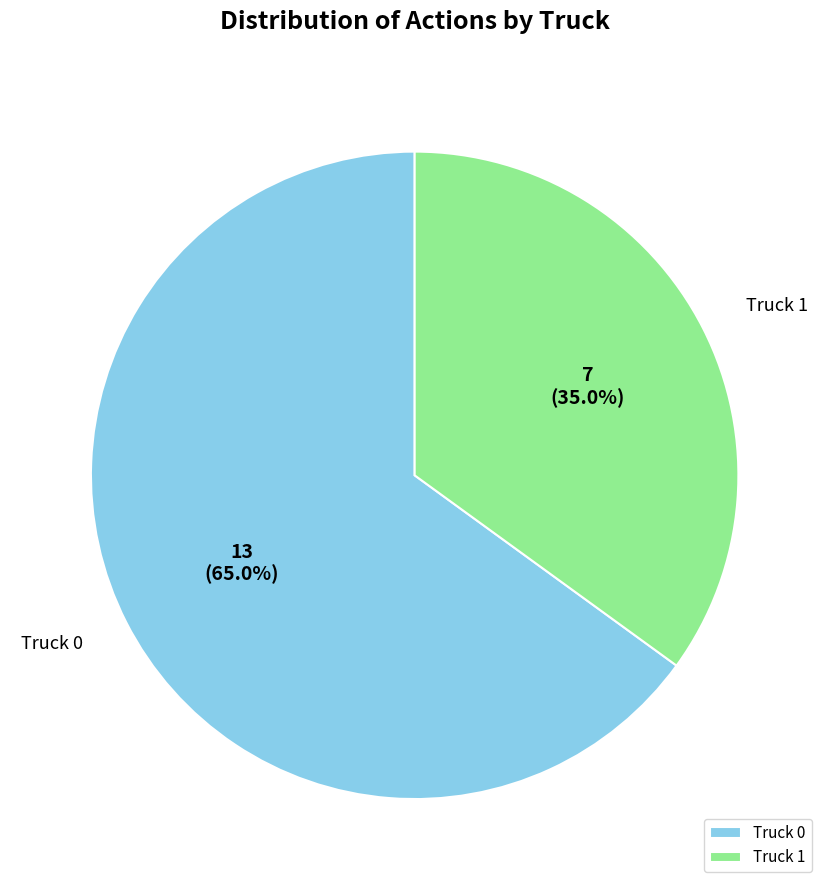

Count the number of slices in the pie.

2